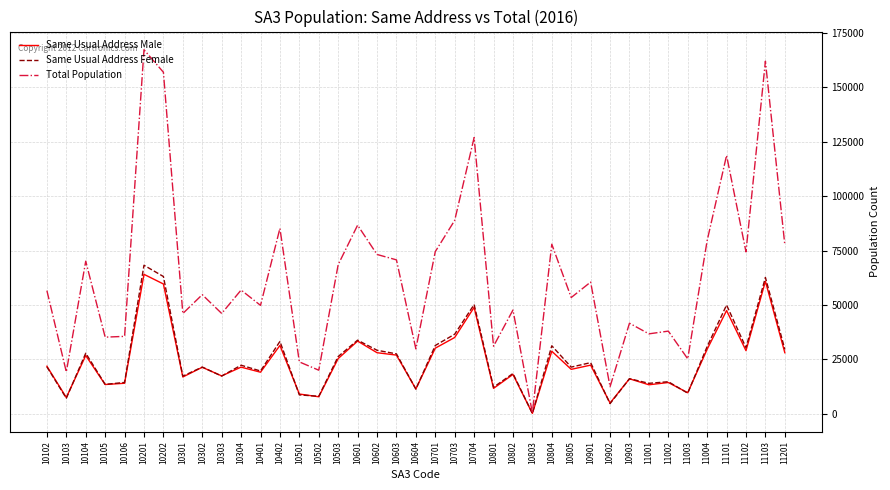

At which category does the chart reach its minimum across all series?

10803